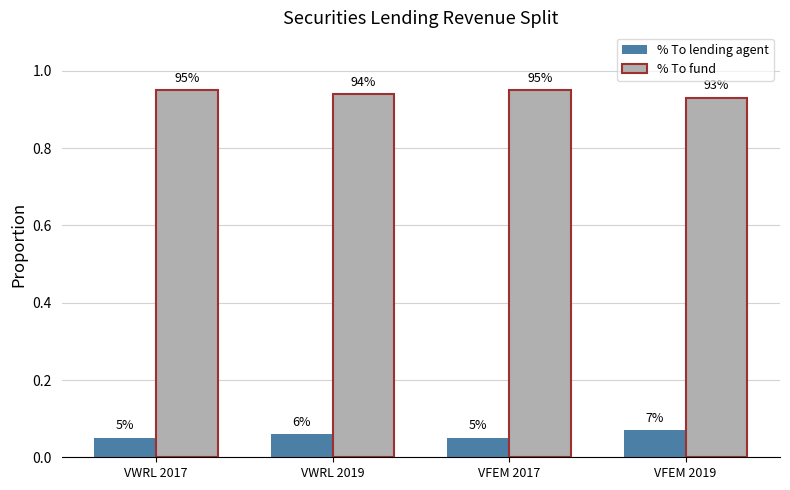

What is the total value across all series at VWRL 2017?

1.0